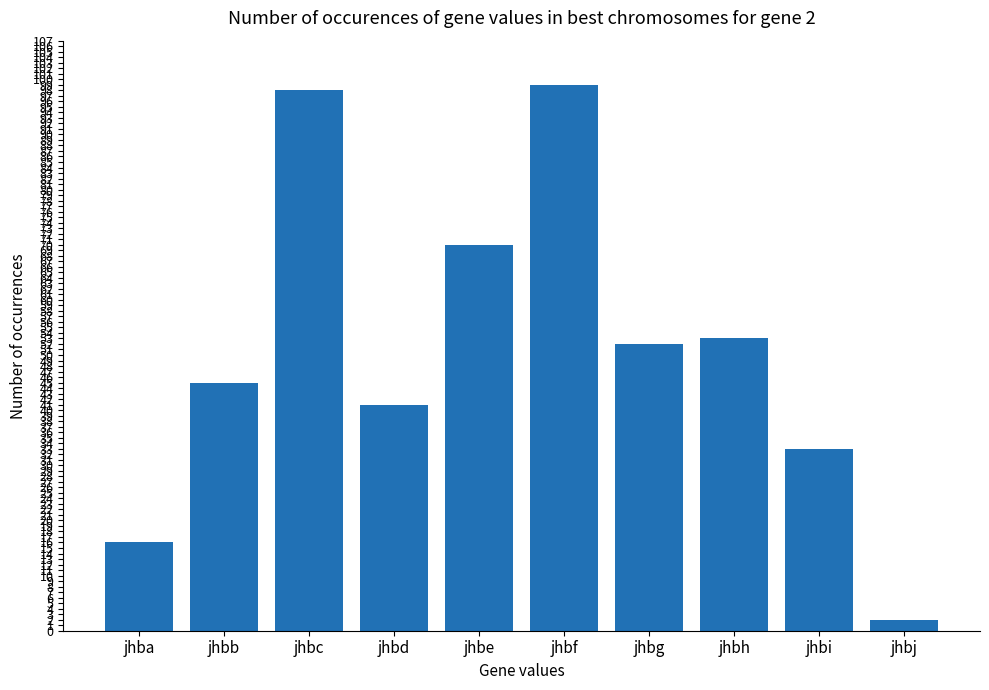

What is the change in value from jhba to jhbi?

+17